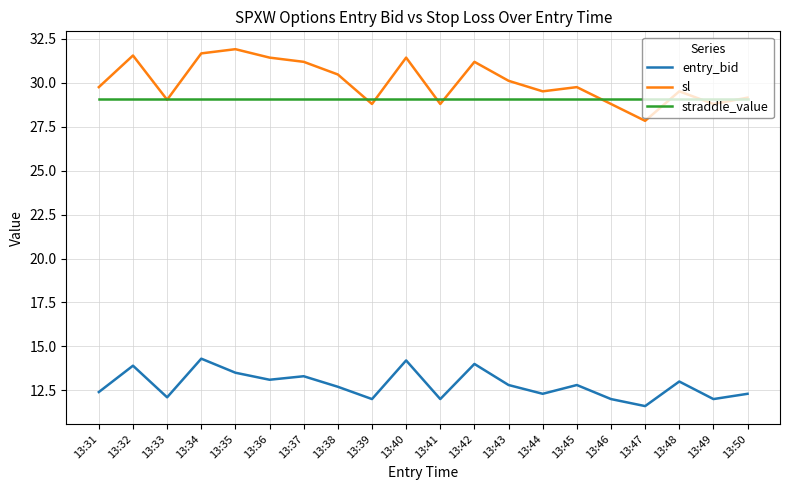

Where is the first local maximum for sl?

13:32